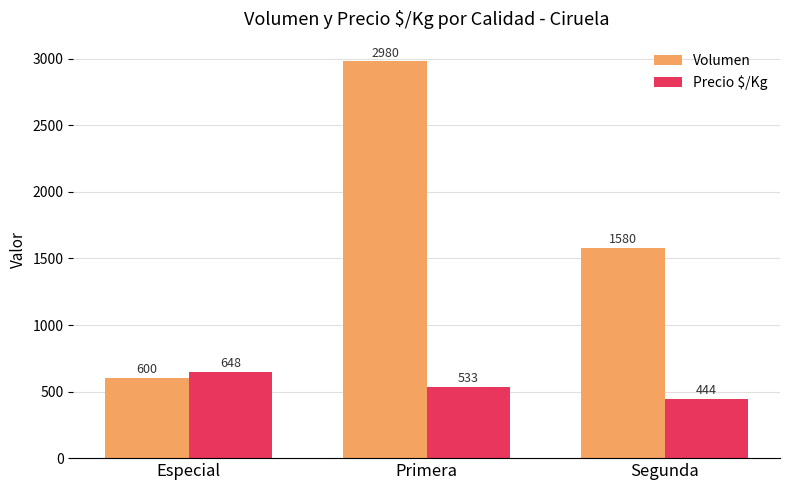

Is the value of Volumen at Especial greater than the value of Precio $/Kg at Primera?

Yes